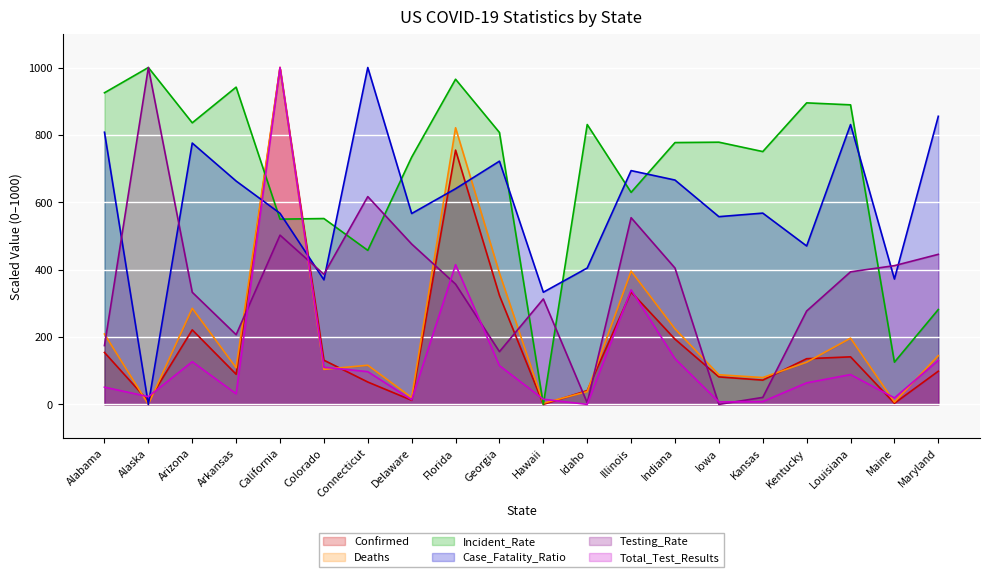

Does the chart display data point markers on the line(s)?

No